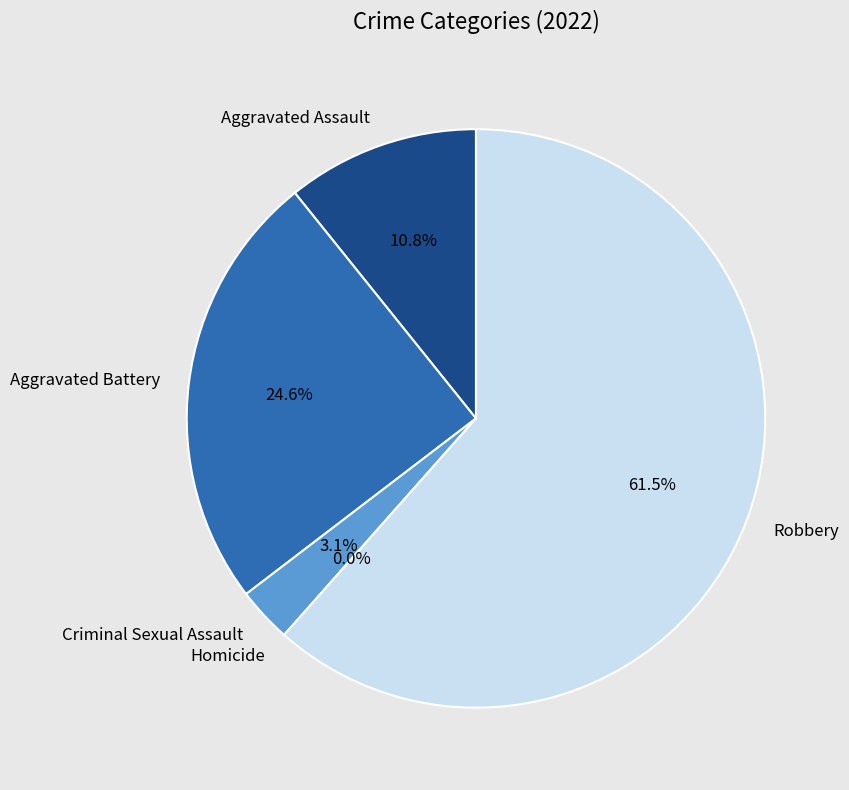

To the nearest percent, what percentage of the pie is Aggravated Assault?

11%